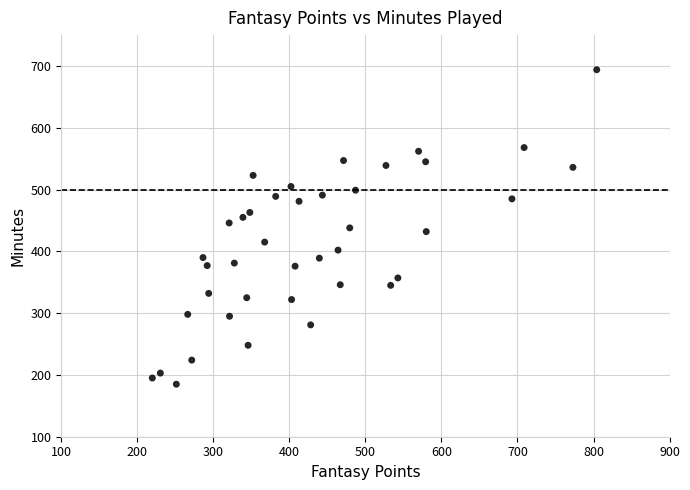

What is the range of Y values (max minus min)?

509